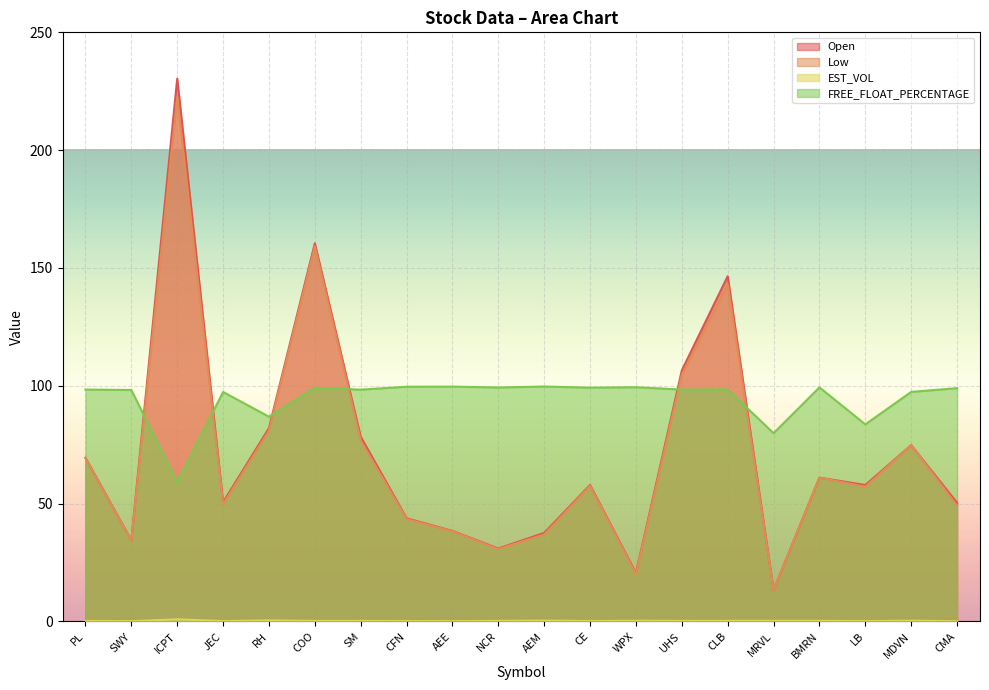

Reading left to right, transcribe all the data shown in this chart.

Open: 69.5	34.4	230.4	50.6	82.0	160.5	78.4	43.8	38.4	31.0	37.6	57.9	20.5	106.5	146.5	13.3	61.0	57.9	74.8	50.4
Low: 69.3	34.3	222.5	49.8	81.1	159.2	76.9	43.5	38.3	30.7	36.9	57.6	20.1	104.8	143.1	13.3	61.0	57.2	74.8	49.2
EST_VOL: 0.2	0.1	0.9	0.2	0.4	0.2	0.2	0.2	0.1	0.2	0.4	0.2	0.3	0.2	0.2	0.3	0.3	0.1	0.3	0.1
FREE_FLOAT_PERCENTAGE: 98.4	98.2	59.0	97.4	86.9	99.2	98.4	99.6	99.7	99.3	99.7	99.2	99.4	98.4	98.4	79.9	99.3	83.6	97.4	99.0